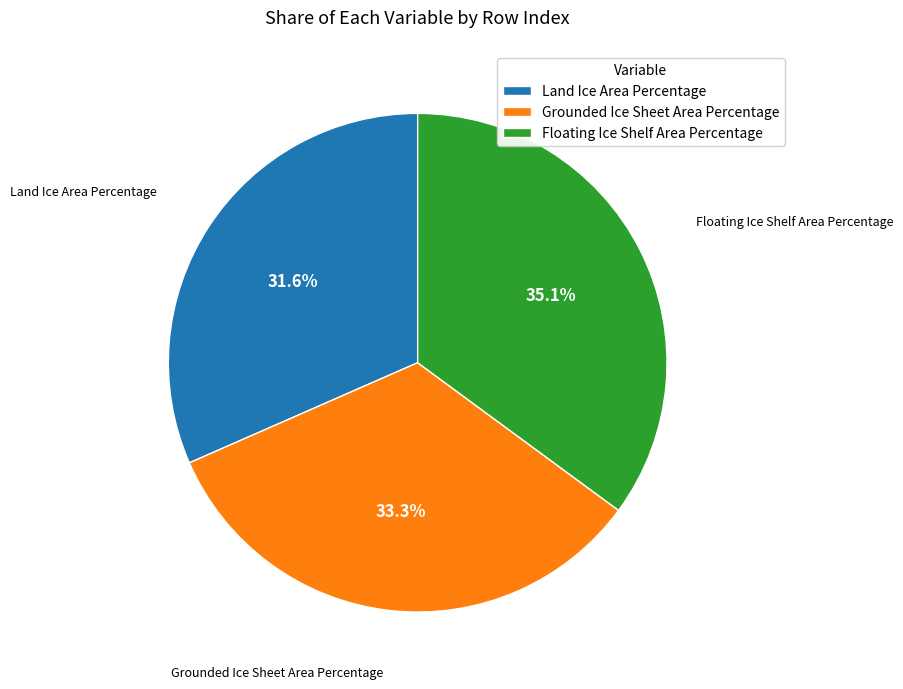

Do Grounded Ice Sheet Area Percentage and Floating Ice Shelf Area Percentage together represent more than half of the pie?

Yes